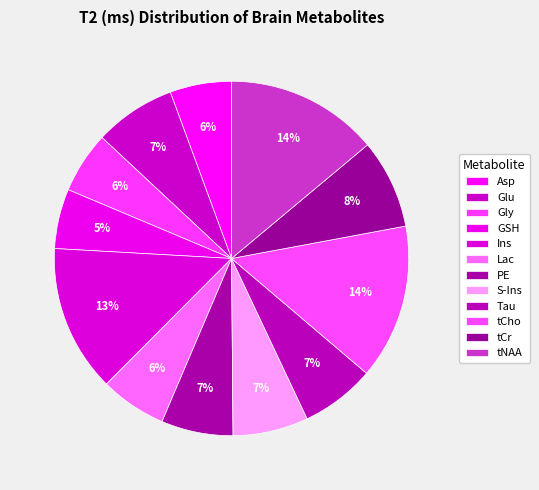

To the nearest percent, what is the average slice percentage?

8%